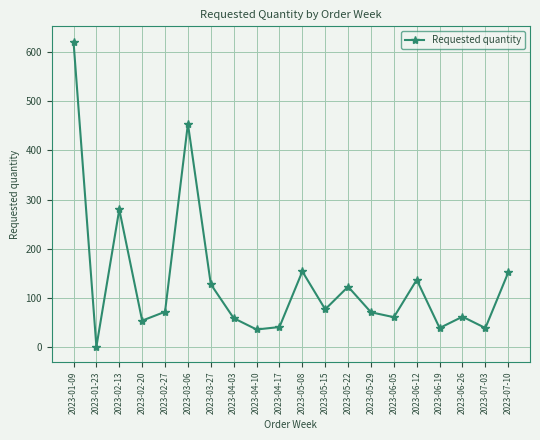

What is the difference between the maximum and second lowest values?

585